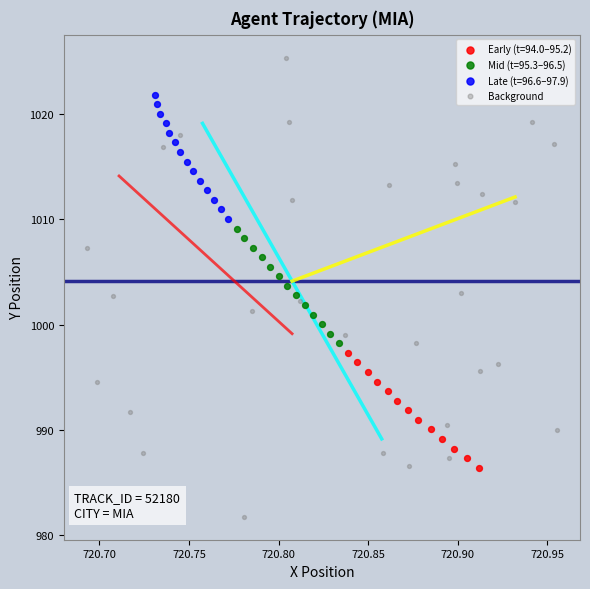

Which series reaches the minimum Y coordinate?

Background